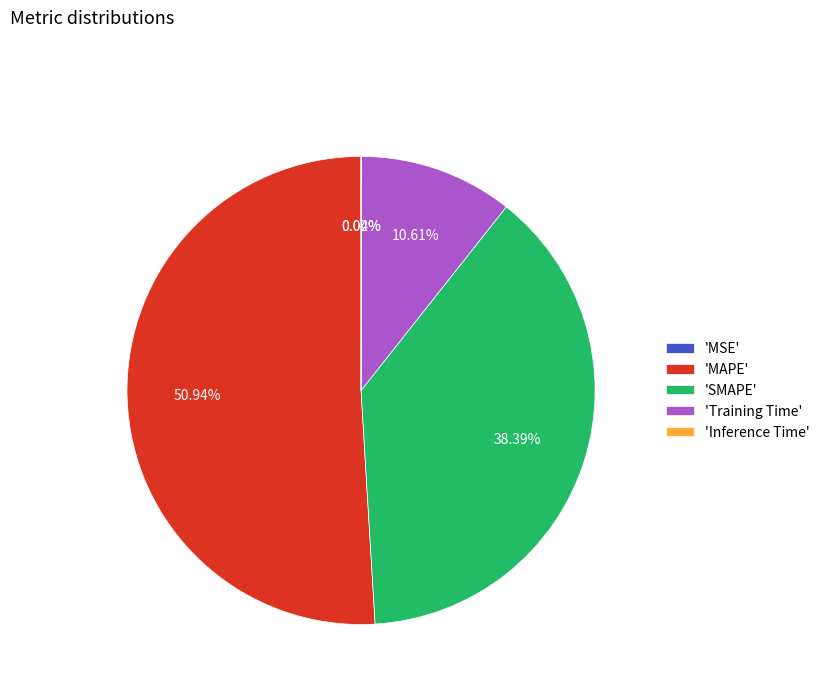

What is the largest slice in the pie chart?

'MAPE'